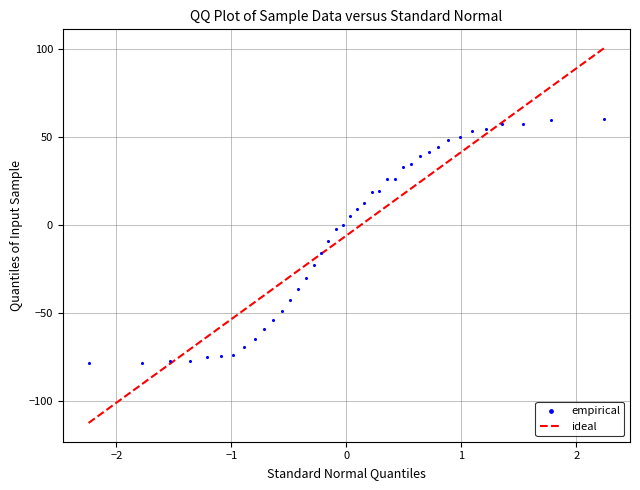

What is the range of Y values (max minus min)?

138.7